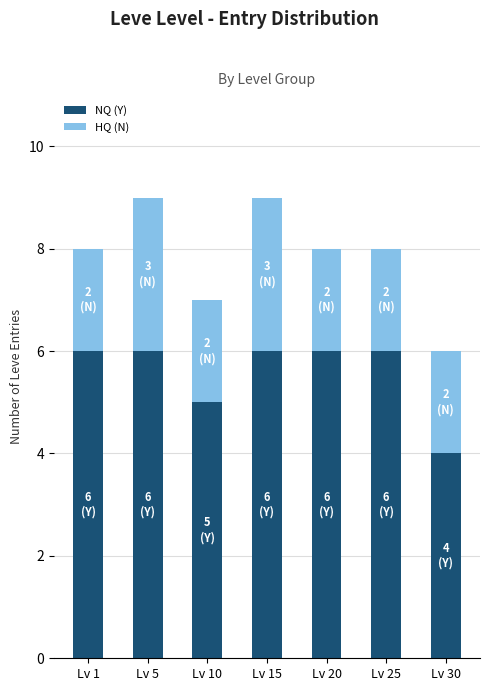

What is the total value across all series at Lv 1?

8